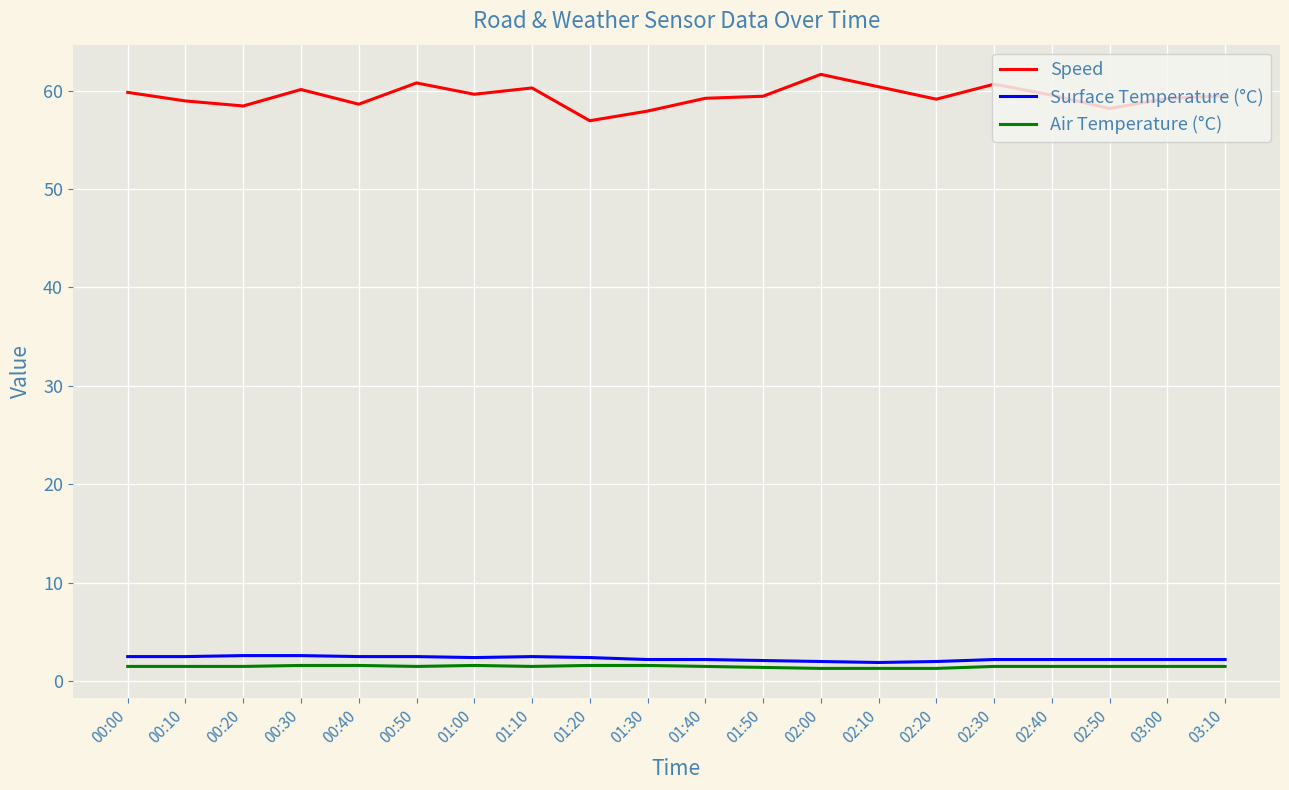

Is it true that Air Temperature (°C) equals 1.6 at 01:30?

True